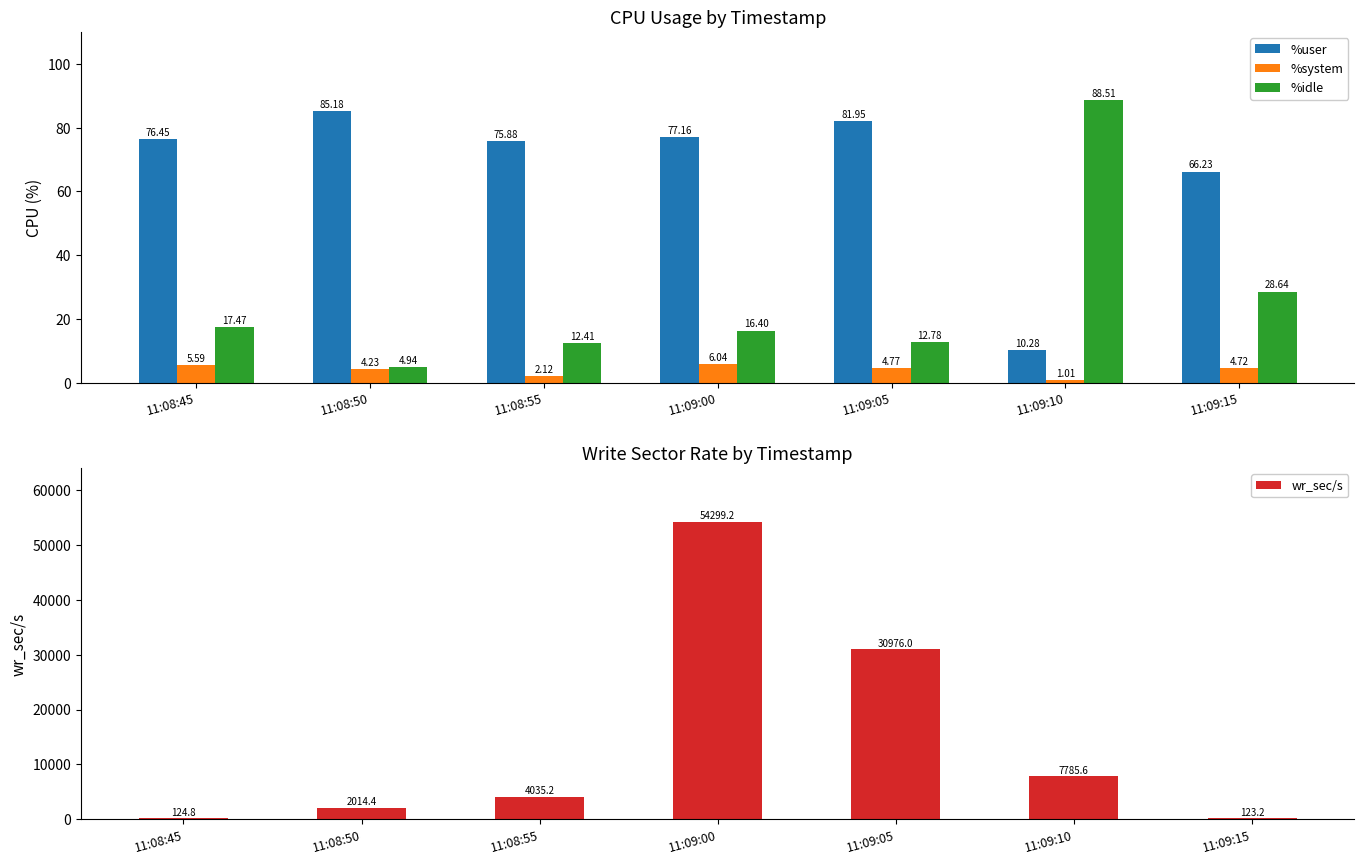

What is the value of the %system bar at the 7th from the left?

4.7